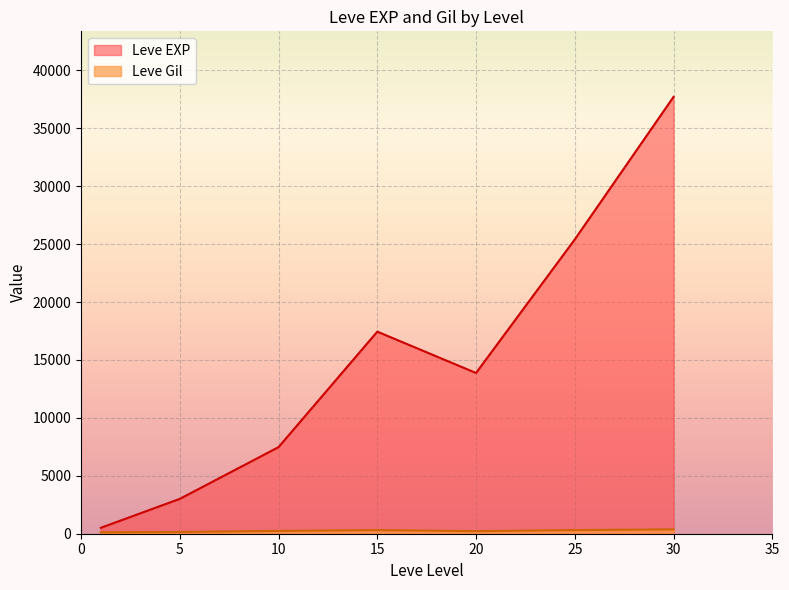

At which category is the sum across all series the highest?

30